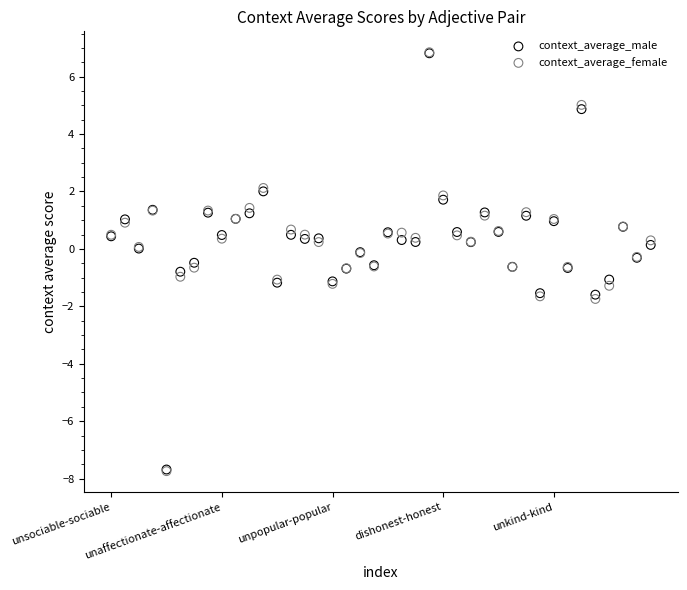

What are all the series names shown in the legend?

context_average_male, context_average_female